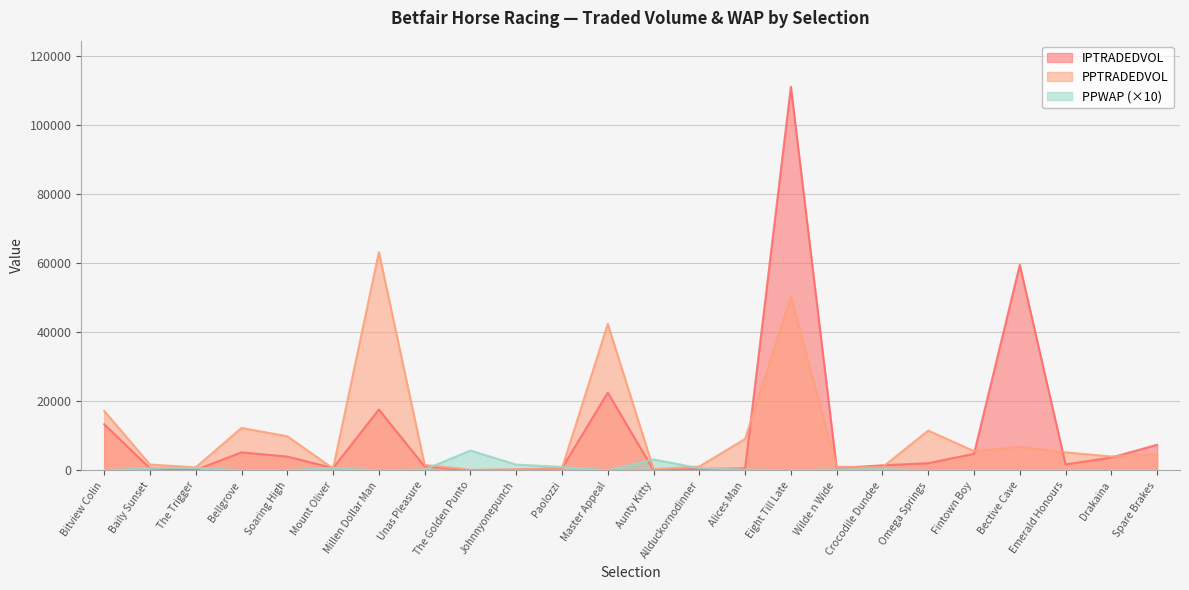

At which label is PPTRADEDVOL closest to 31698?

Master Appeal